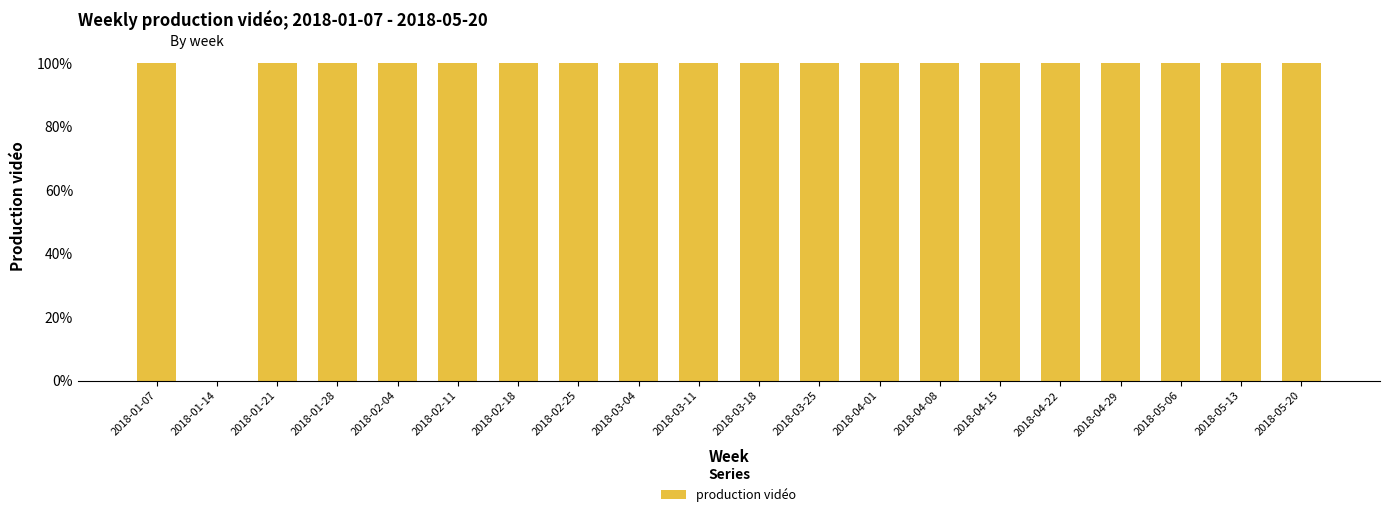

Approximately how many times larger is the value at 2018-02-04 compared to 2018-02-25?

1.0